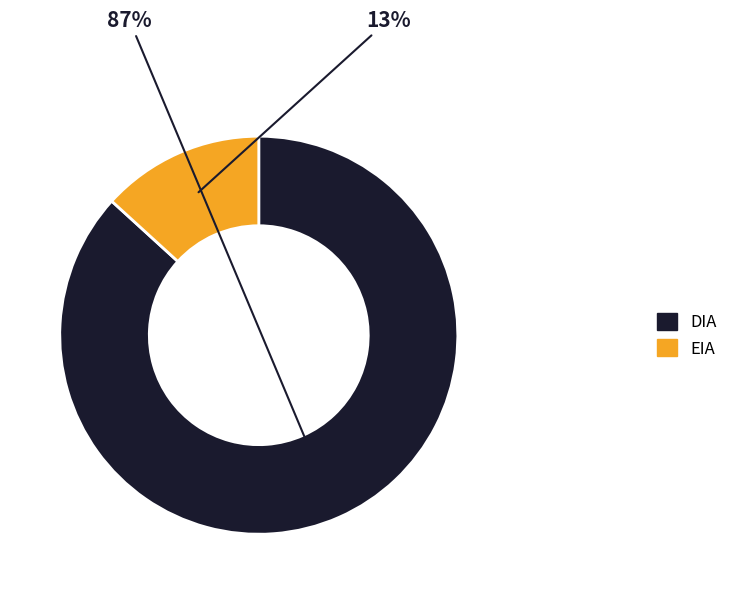

Is the sum of EIA and DIA greater than half?

Yes